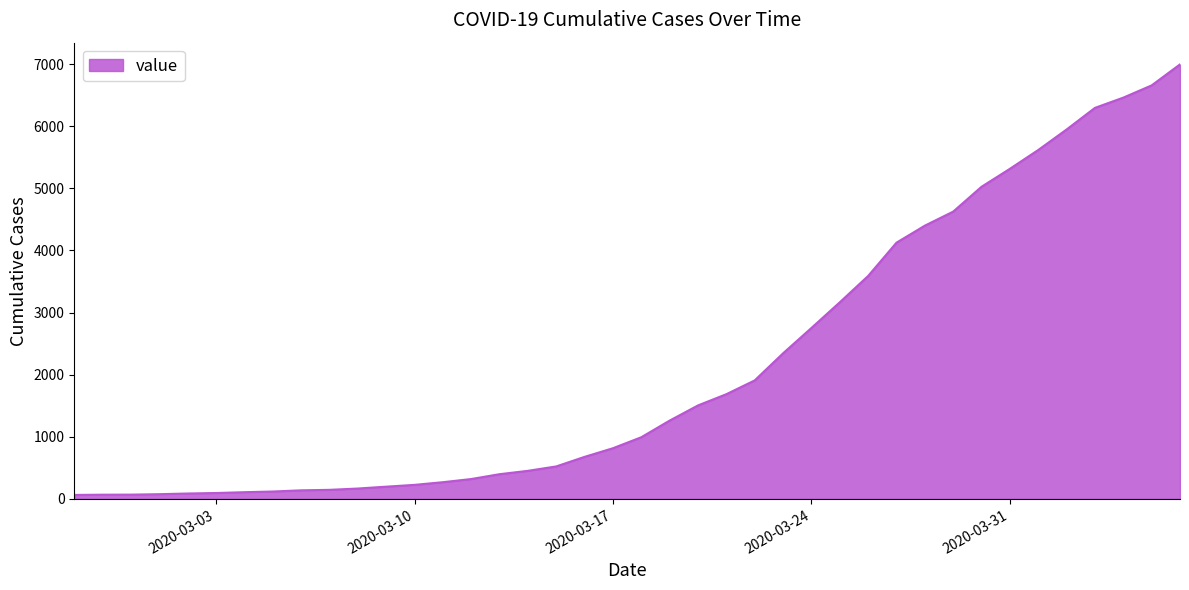

What is the greatest value displayed?

6995